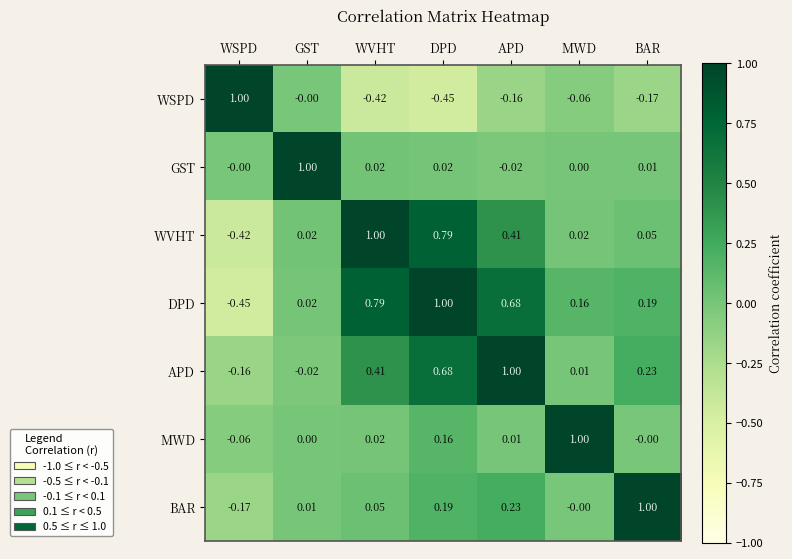

Rank the series at DPD from lowest to highest value.

WSPD, GST, MWD, BAR, APD, WVHT, DPD